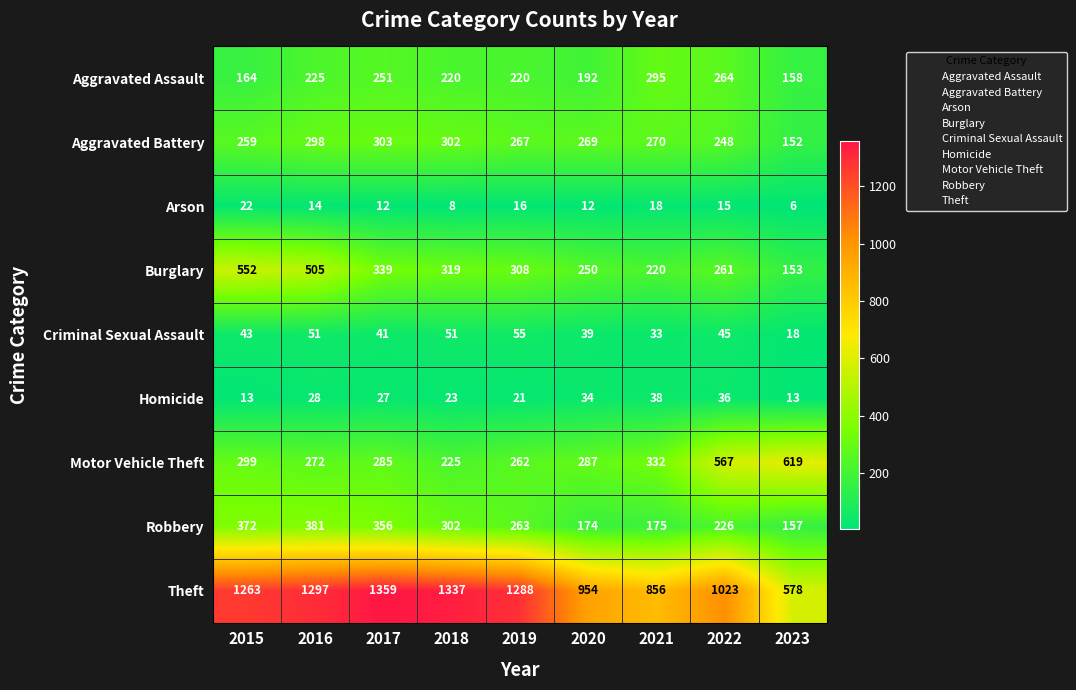

At how many categories does at least one series exceed 102?

9